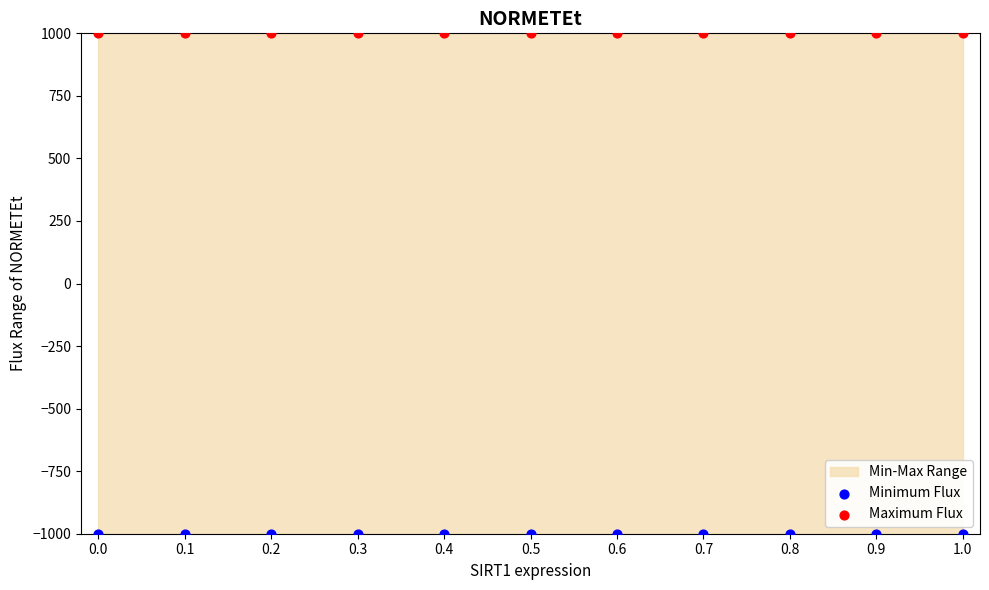

Which series reaches the minimum Y coordinate?

Minimum Flux